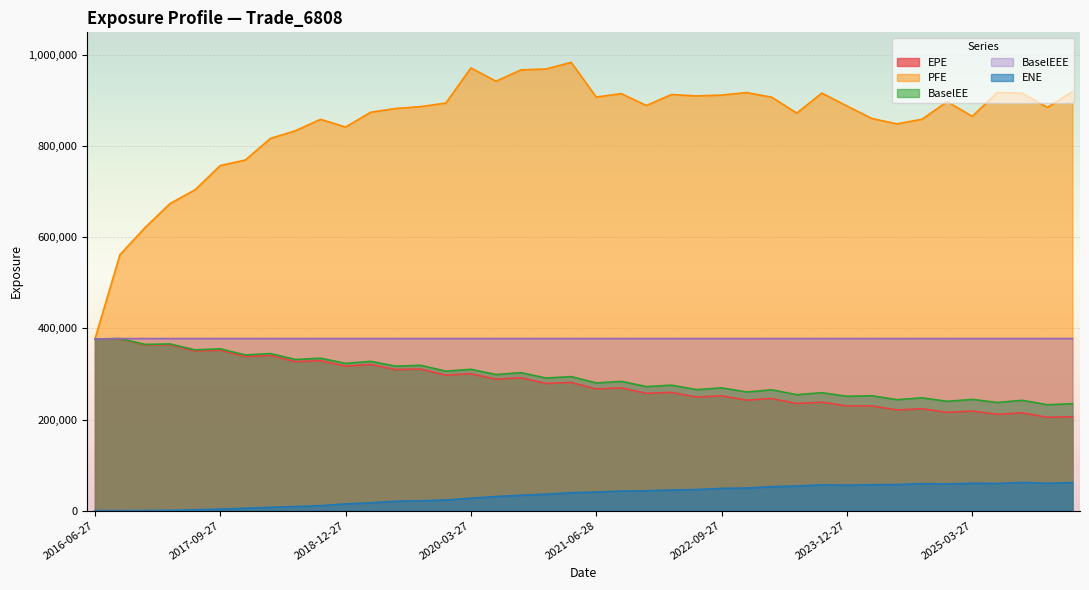

Which label corresponds to the largest value in the chart?

2021-03-29